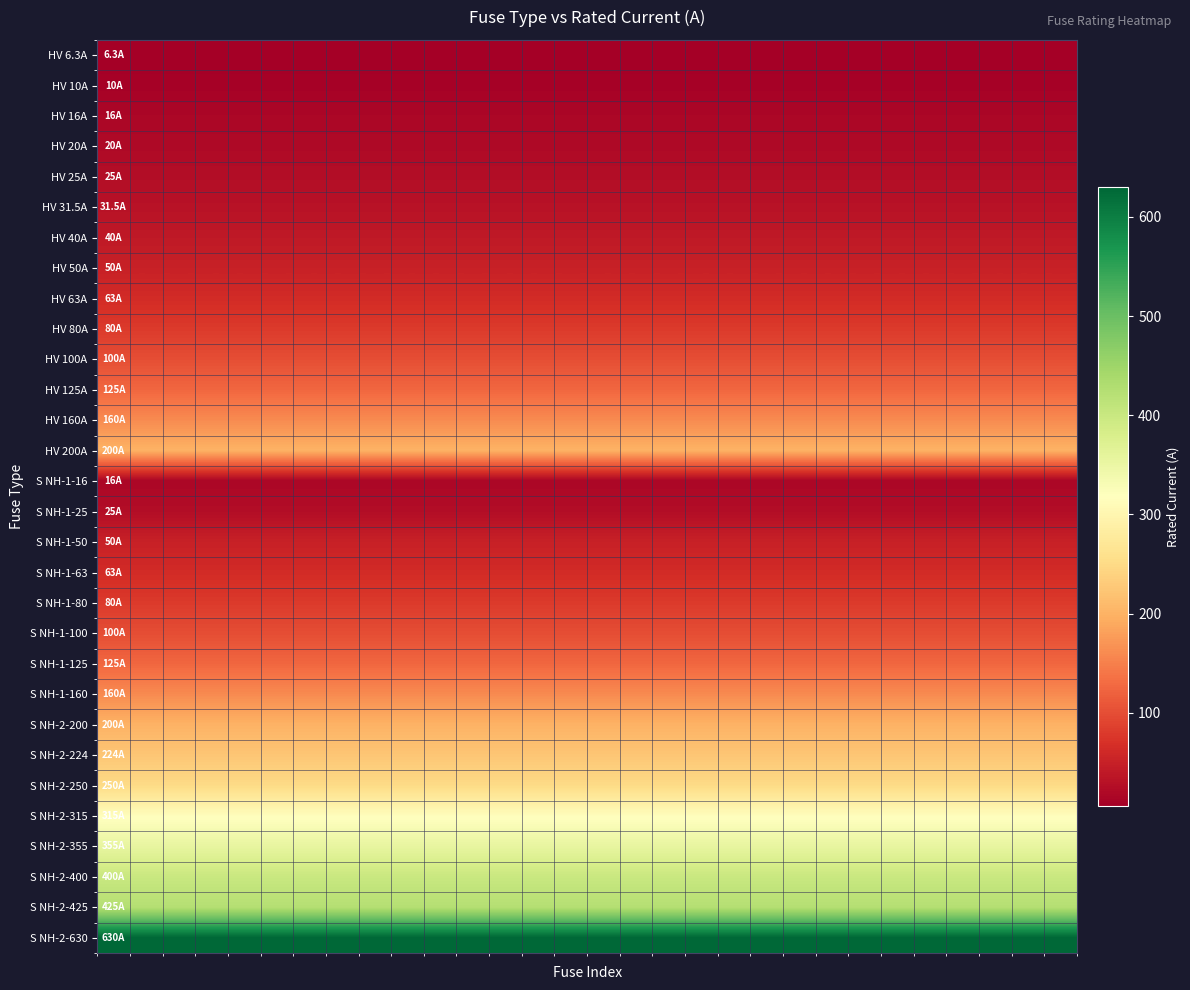

Reading left to right, what are all the values shown in this chart?

HV 6.3A: 6.3	6.3	6.3	6.3	6.3	6.3	6.3	6.3	6.3	6.3	6.3	6.3	6.3	6.3	6.3	6.3	6.3	6.3	6.3	6.3	6.3	6.3	6.3	6.3	6.3	6.3	6.3	6.3	6.3	6.3
HV 10A: 10.0	10.0	10.0	10.0	10.0	10.0	10.0	10.0	10.0	10.0	10.0	10.0	10.0	10.0	10.0	10.0	10.0	10.0	10.0	10.0	10.0	10.0	10.0	10.0	10.0	10.0	10.0	10.0	10.0	10.0
HV 16A: 16.0	16.0	16.0	16.0	16.0	16.0	16.0	16.0	16.0	16.0	16.0	16.0	16.0	16.0	16.0	16.0	16.0	16.0	16.0	16.0	16.0	16.0	16.0	16.0	16.0	16.0	16.0	16.0	16.0	16.0
HV 20A: 20.0	20.0	20.0	20.0	20.0	20.0	20.0	20.0	20.0	20.0	20.0	20.0	20.0	20.0	20.0	20.0	20.0	20.0	20.0	20.0	20.0	20.0	20.0	20.0	20.0	20.0	20.0	20.0	20.0	20.0
HV 25A: 25.0	25.0	25.0	25.0	25.0	25.0	25.0	25.0	25.0	25.0	25.0	25.0	25.0	25.0	25.0	25.0	25.0	25.0	25.0	25.0	25.0	25.0	25.0	25.0	25.0	25.0	25.0	25.0	25.0	25.0
HV 31.5A: 31.5	31.5	31.5	31.5	31.5	31.5	31.5	31.5	31.5	31.5	31.5	31.5	31.5	31.5	31.5	31.5	31.5	31.5	31.5	31.5	31.5	31.5	31.5	31.5	31.5	31.5	31.5	31.5	31.5	31.5
HV 40A: 40.0	40.0	40.0	40.0	40.0	40.0	40.0	40.0	40.0	40.0	40.0	40.0	40.0	40.0	40.0	40.0	40.0	40.0	40.0	40.0	40.0	40.0	40.0	40.0	40.0	40.0	40.0	40.0	40.0	40.0
HV 50A: 50.0	50.0	50.0	50.0	50.0	50.0	50.0	50.0	50.0	50.0	50.0	50.0	50.0	50.0	50.0	50.0	50.0	50.0	50.0	50.0	50.0	50.0	50.0	50.0	50.0	50.0	50.0	50.0	50.0	50.0
HV 63A: 63.0	63.0	63.0	63.0	63.0	63.0	63.0	63.0	63.0	63.0	63.0	63.0	63.0	63.0	63.0	63.0	63.0	63.0	63.0	63.0	63.0	63.0	63.0	63.0	63.0	63.0	63.0	63.0	63.0	63.0
HV 80A: 80.0	80.0	80.0	80.0	80.0	80.0	80.0	80.0	80.0	80.0	80.0	80.0	80.0	80.0	80.0	80.0	80.0	80.0	80.0	80.0	80.0	80.0	80.0	80.0	80.0	80.0	80.0	80.0	80.0	80.0
HV 100A: 100.0	100.0	100.0	100.0	100.0	100.0	100.0	100.0	100.0	100.0	100.0	100.0	100.0	100.0	100.0	100.0	100.0	100.0	100.0	100.0	100.0	100.0	100.0	100.0	100.0	100.0	100.0	100.0	100.0	100.0
HV 125A: 125.0	125.0	125.0	125.0	125.0	125.0	125.0	125.0	125.0	125.0	125.0	125.0	125.0	125.0	125.0	125.0	125.0	125.0	125.0	125.0	125.0	125.0	125.0	125.0	125.0	125.0	125.0	125.0	125.0	125.0
HV 160A: 160.0	160.0	160.0	160.0	160.0	160.0	160.0	160.0	160.0	160.0	160.0	160.0	160.0	160.0	160.0	160.0	160.0	160.0	160.0	160.0	160.0	160.0	160.0	160.0	160.0	160.0	160.0	160.0	160.0	160.0
HV 200A: 200.0	200.0	200.0	200.0	200.0	200.0	200.0	200.0	200.0	200.0	200.0	200.0	200.0	200.0	200.0	200.0	200.0	200.0	200.0	200.0	200.0	200.0	200.0	200.0	200.0	200.0	200.0	200.0	200.0	200.0
S NH-1-16: 16.0	16.0	16.0	16.0	16.0	16.0	16.0	16.0	16.0	16.0	16.0	16.0	16.0	16.0	16.0	16.0	16.0	16.0	16.0	16.0	16.0	16.0	16.0	16.0	16.0	16.0	16.0	16.0	16.0	16.0
S NH-1-25: 25.0	25.0	25.0	25.0	25.0	25.0	25.0	25.0	25.0	25.0	25.0	25.0	25.0	25.0	25.0	25.0	25.0	25.0	25.0	25.0	25.0	25.0	25.0	25.0	25.0	25.0	25.0	25.0	25.0	25.0
S NH-1-50: 50.0	50.0	50.0	50.0	50.0	50.0	50.0	50.0	50.0	50.0	50.0	50.0	50.0	50.0	50.0	50.0	50.0	50.0	50.0	50.0	50.0	50.0	50.0	50.0	50.0	50.0	50.0	50.0	50.0	50.0
S NH-1-63: 63.0	63.0	63.0	63.0	63.0	63.0	63.0	63.0	63.0	63.0	63.0	63.0	63.0	63.0	63.0	63.0	63.0	63.0	63.0	63.0	63.0	63.0	63.0	63.0	63.0	63.0	63.0	63.0	63.0	63.0
S NH-1-80: 80.0	80.0	80.0	80.0	80.0	80.0	80.0	80.0	80.0	80.0	80.0	80.0	80.0	80.0	80.0	80.0	80.0	80.0	80.0	80.0	80.0	80.0	80.0	80.0	80.0	80.0	80.0	80.0	80.0	80.0
S NH-1-100: 100.0	100.0	100.0	100.0	100.0	100.0	100.0	100.0	100.0	100.0	100.0	100.0	100.0	100.0	100.0	100.0	100.0	100.0	100.0	100.0	100.0	100.0	100.0	100.0	100.0	100.0	100.0	100.0	100.0	100.0
S NH-1-125: 125.0	125.0	125.0	125.0	125.0	125.0	125.0	125.0	125.0	125.0	125.0	125.0	125.0	125.0	125.0	125.0	125.0	125.0	125.0	125.0	125.0	125.0	125.0	125.0	125.0	125.0	125.0	125.0	125.0	125.0
S NH-1-160: 160.0	160.0	160.0	160.0	160.0	160.0	160.0	160.0	160.0	160.0	160.0	160.0	160.0	160.0	160.0	160.0	160.0	160.0	160.0	160.0	160.0	160.0	160.0	160.0	160.0	160.0	160.0	160.0	160.0	160.0
S NH-2-200: 200.0	200.0	200.0	200.0	200.0	200.0	200.0	200.0	200.0	200.0	200.0	200.0	200.0	200.0	200.0	200.0	200.0	200.0	200.0	200.0	200.0	200.0	200.0	200.0	200.0	200.0	200.0	200.0	200.0	200.0
S NH-2-224: 224.0	224.0	224.0	224.0	224.0	224.0	224.0	224.0	224.0	224.0	224.0	224.0	224.0	224.0	224.0	224.0	224.0	224.0	224.0	224.0	224.0	224.0	224.0	224.0	224.0	224.0	224.0	224.0	224.0	224.0
S NH-2-250: 250.0	250.0	250.0	250.0	250.0	250.0	250.0	250.0	250.0	250.0	250.0	250.0	250.0	250.0	250.0	250.0	250.0	250.0	250.0	250.0	250.0	250.0	250.0	250.0	250.0	250.0	250.0	250.0	250.0	250.0
S NH-2-315: 315.0	315.0	315.0	315.0	315.0	315.0	315.0	315.0	315.0	315.0	315.0	315.0	315.0	315.0	315.0	315.0	315.0	315.0	315.0	315.0	315.0	315.0	315.0	315.0	315.0	315.0	315.0	315.0	315.0	315.0
S NH-2-355: 355.0	355.0	355.0	355.0	355.0	355.0	355.0	355.0	355.0	355.0	355.0	355.0	355.0	355.0	355.0	355.0	355.0	355.0	355.0	355.0	355.0	355.0	355.0	355.0	355.0	355.0	355.0	355.0	355.0	355.0
S NH-2-400: 400.0	400.0	400.0	400.0	400.0	400.0	400.0	400.0	400.0	400.0	400.0	400.0	400.0	400.0	400.0	400.0	400.0	400.0	400.0	400.0	400.0	400.0	400.0	400.0	400.0	400.0	400.0	400.0	400.0	400.0
S NH-2-425: 425.0	425.0	425.0	425.0	425.0	425.0	425.0	425.0	425.0	425.0	425.0	425.0	425.0	425.0	425.0	425.0	425.0	425.0	425.0	425.0	425.0	425.0	425.0	425.0	425.0	425.0	425.0	425.0	425.0	425.0
S NH-2-630: 630.0	630.0	630.0	630.0	630.0	630.0	630.0	630.0	630.0	630.0	630.0	630.0	630.0	630.0	630.0	630.0	630.0	630.0	630.0	630.0	630.0	630.0	630.0	630.0	630.0	630.0	630.0	630.0	630.0	630.0